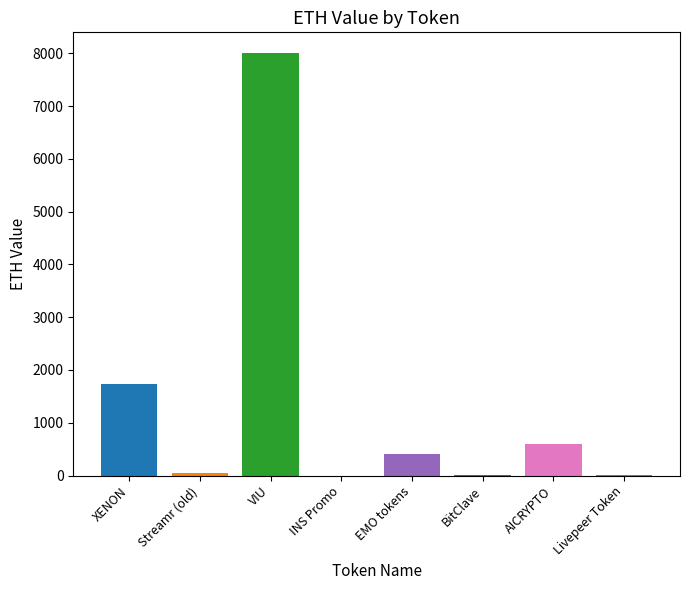

What is the sum of all values?

10787.5